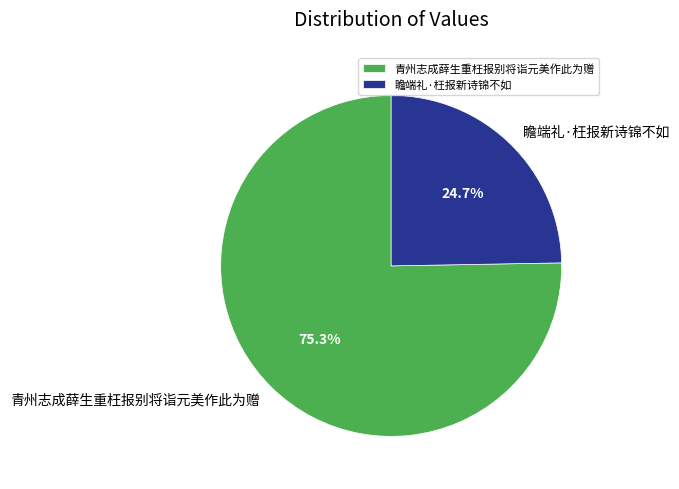

The 瞻端礼·枉报新诗锦不如 slice represents 25% of the pie. True or false?

True